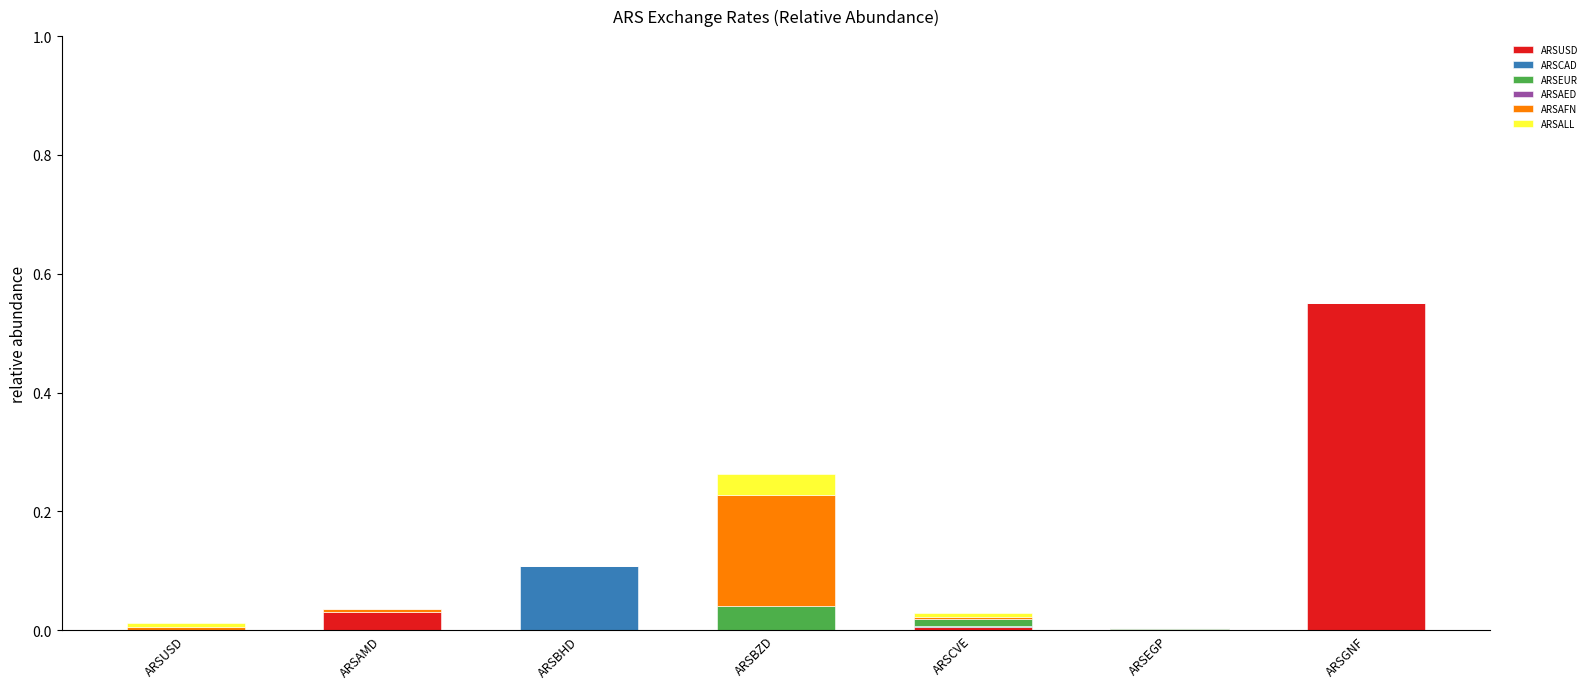

The value of ARSUSD at ARSAMD is 0.0. True or false?

True